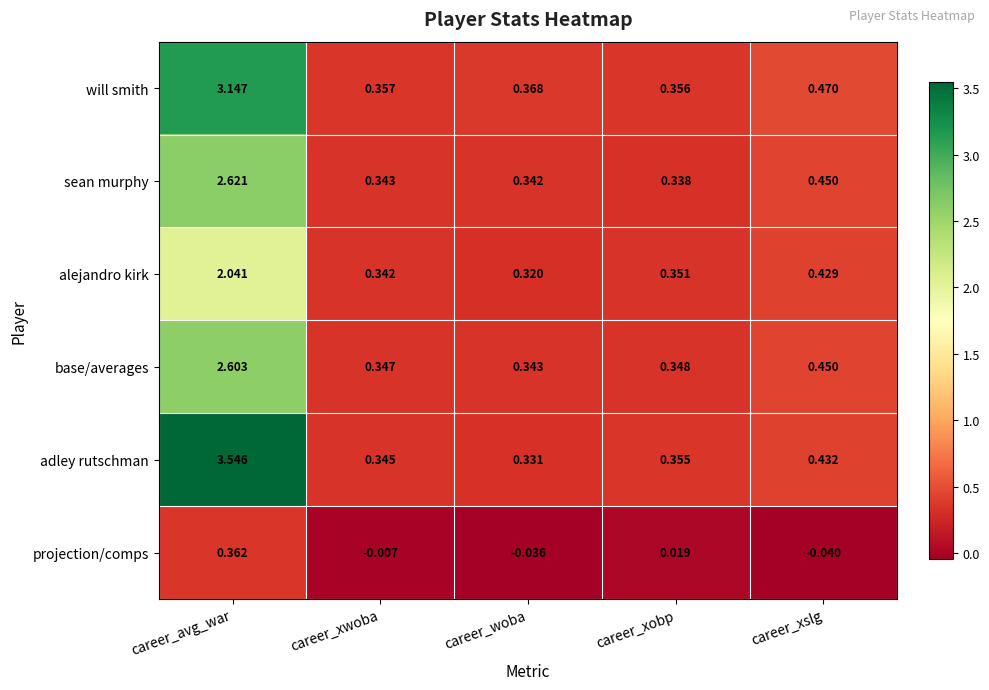

At which category does the chart reach its peak across all series?

career_avg_war